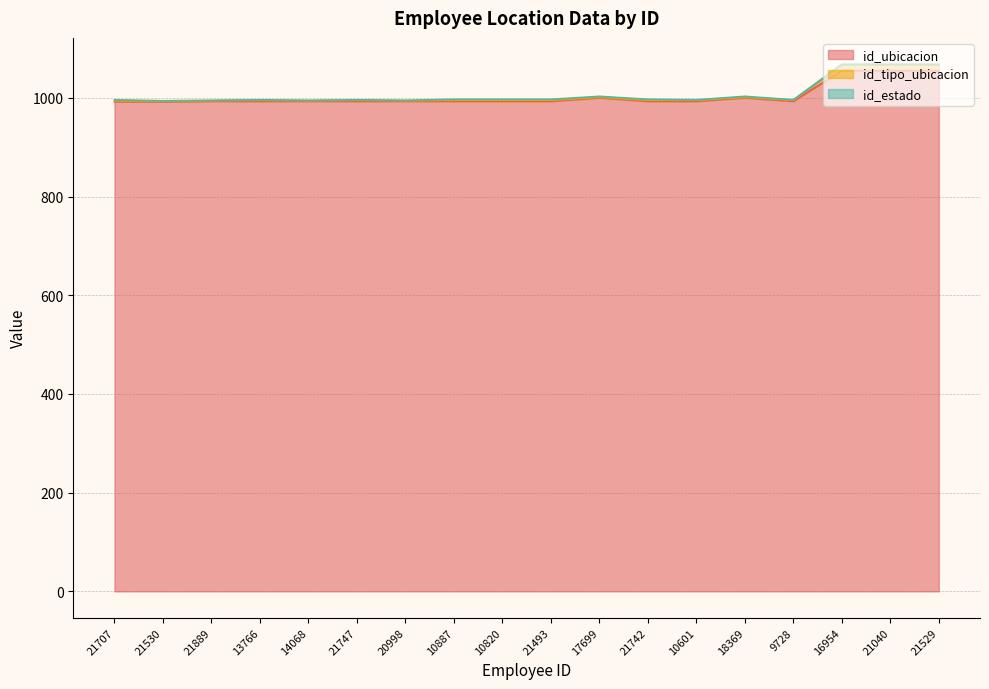

Which series has the widest spread of values?

id_tipo_ubicacion